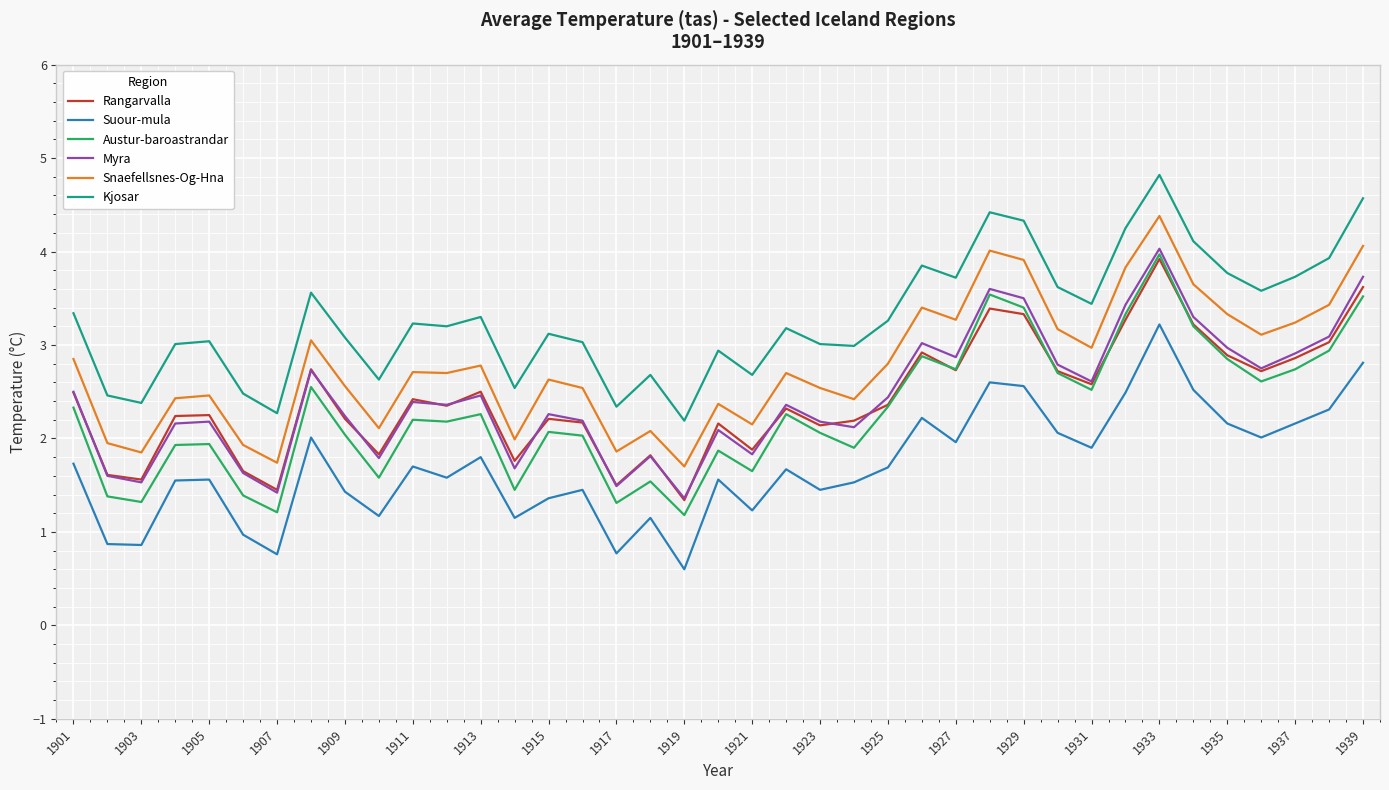

Which series has the widest spread of values?

Austur-baroastrandar